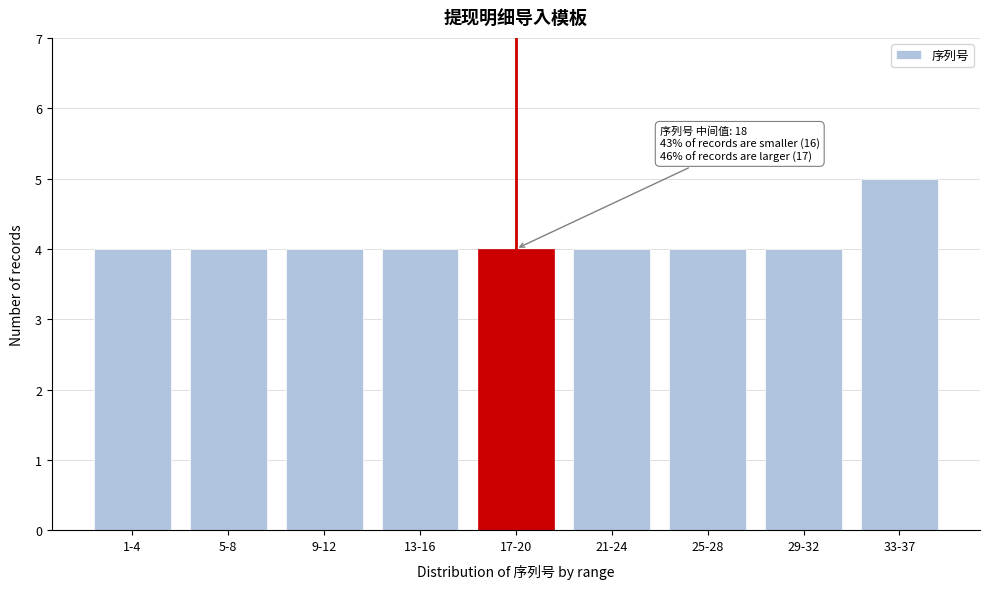

Reading right to left, extract all data points from this chart.

33-37=5	29-32=4	25-28=4	21-24=4	17-20=4	13-16=4	9-12=4	5-8=4	1-4=4